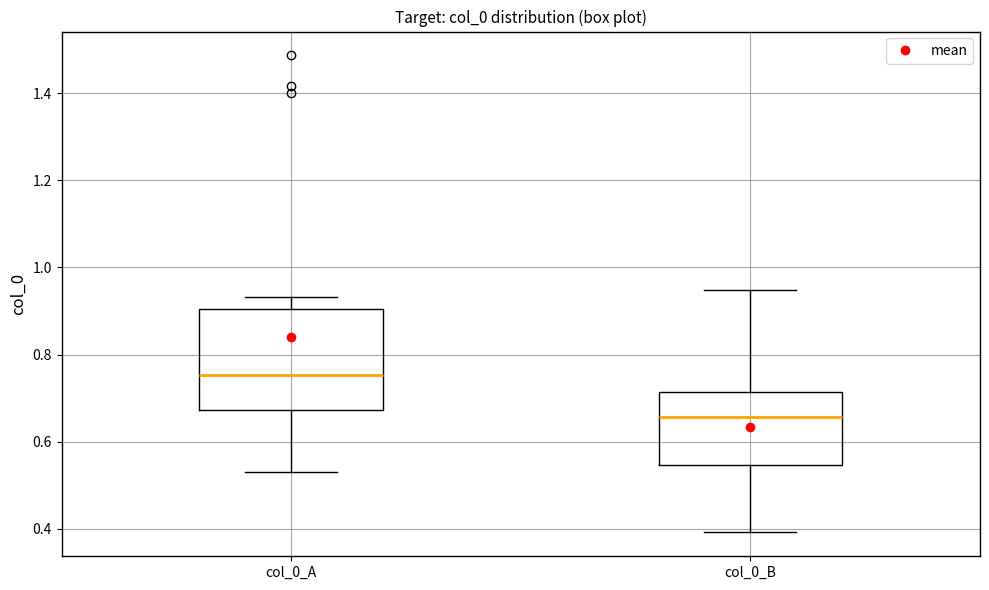

Reading left to right, transcribe this box plot: for each box, give where its median line is, the range the box spans, and where its two whiskers end, as read against the y-axis. The values are not printed on the chart, so give them approximately, as read against the axis.

col_0_A: median 0.76, box 0.68 to 0.90, whiskers 0.54 to 0.94
col_0_B: median 0.66, box 0.54 to 0.72, whiskers 0.40 to 0.94